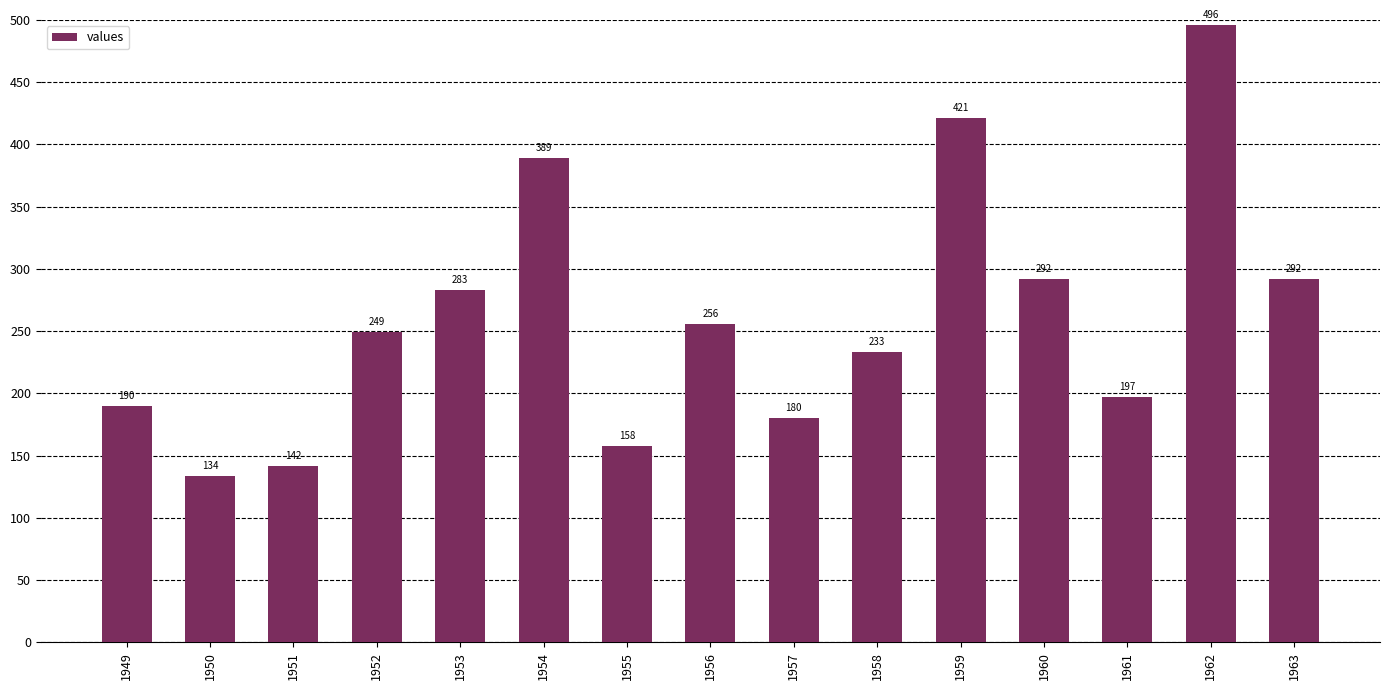

True or false: the data shows 113 at 1957.

False